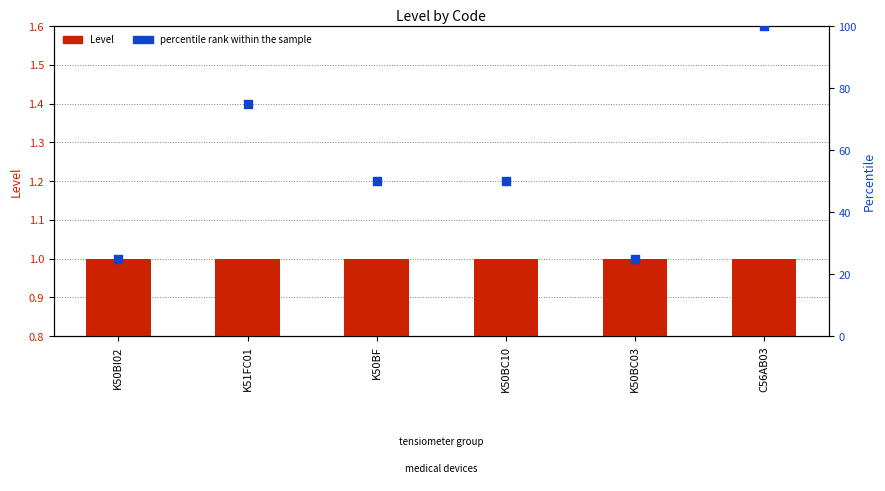

Is the value of percentile rank within the sample at K50BC03 greater than the value of Level at K50BC03?

Yes